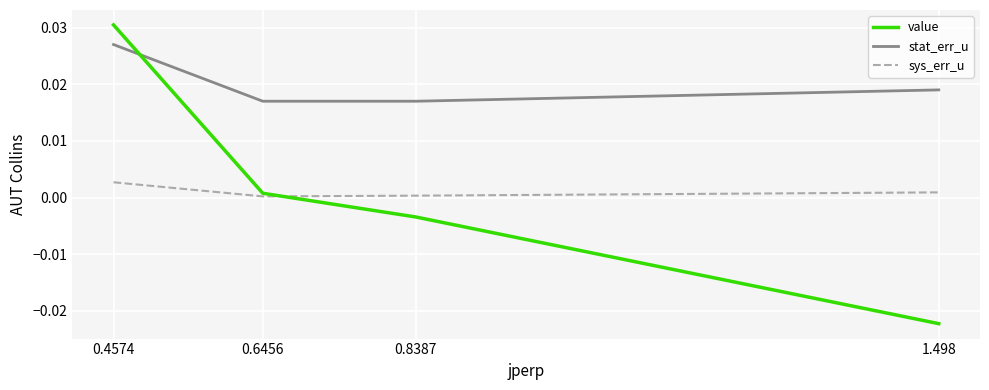

How many lines are shown in the chart?

3